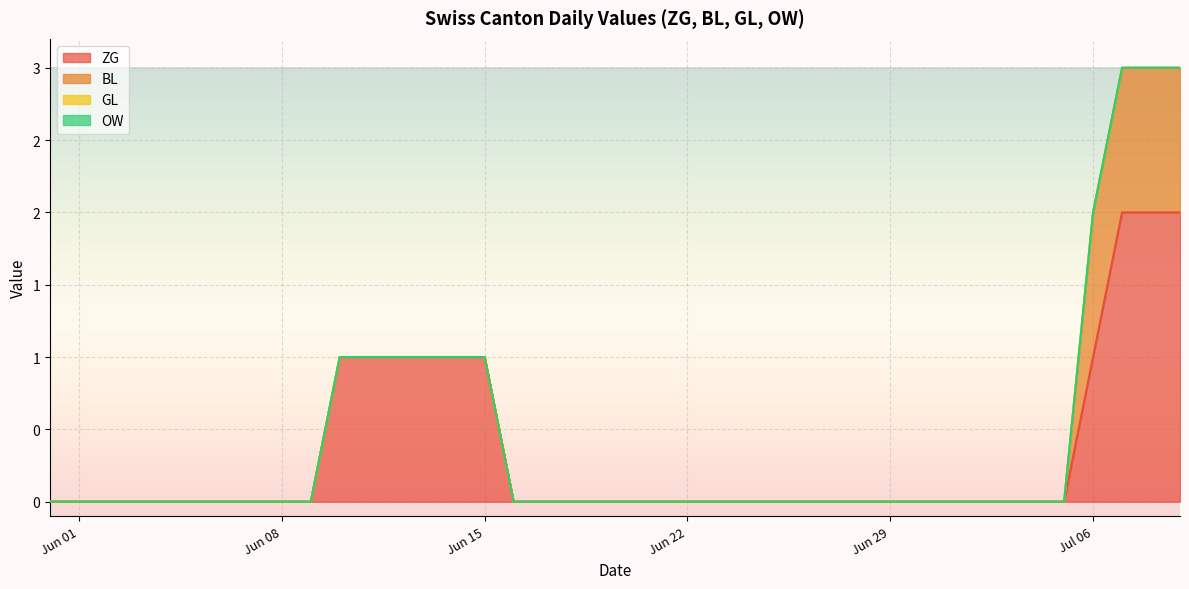

Which series has the widest spread of values?

ZG